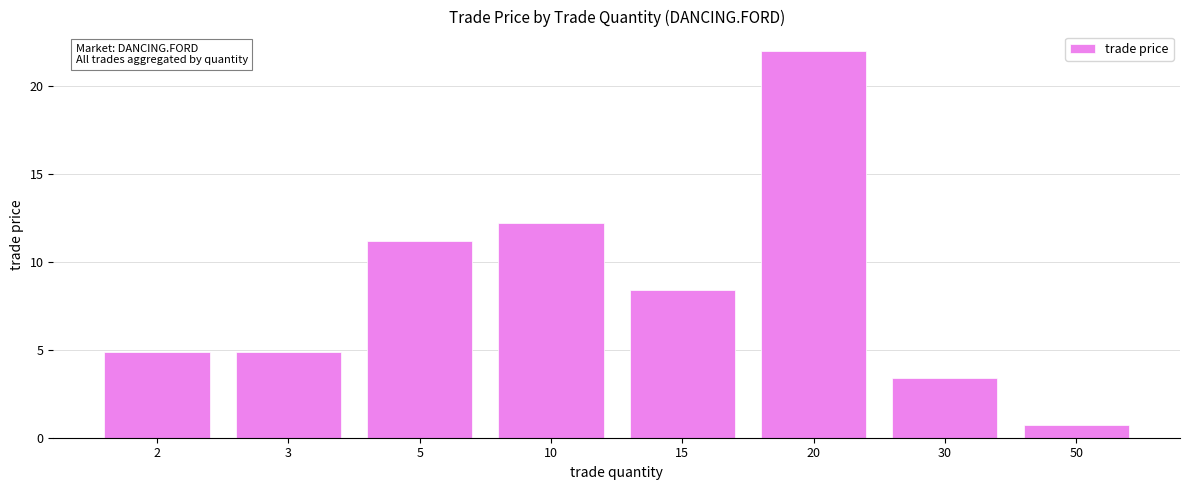

What is the change in value from 15 to 30?

-5.0